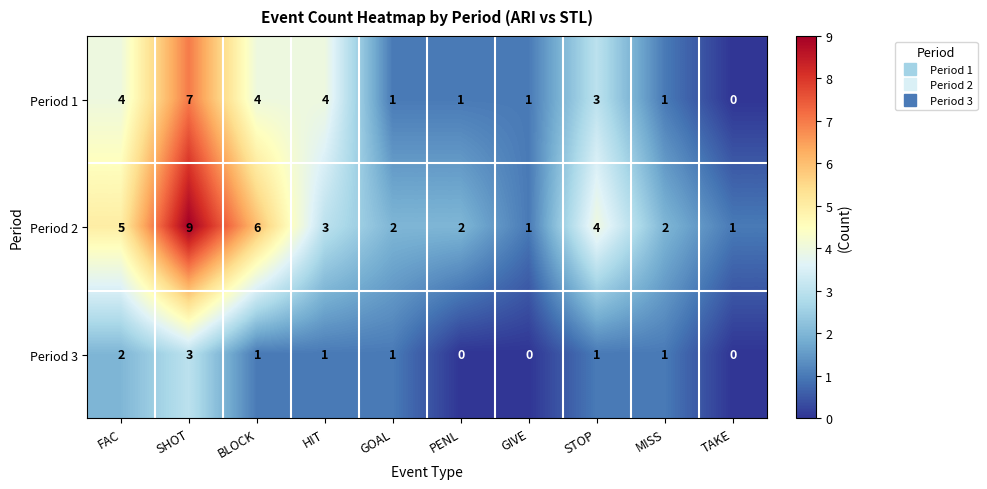

At which category is the sum across all series the highest?

SHOT